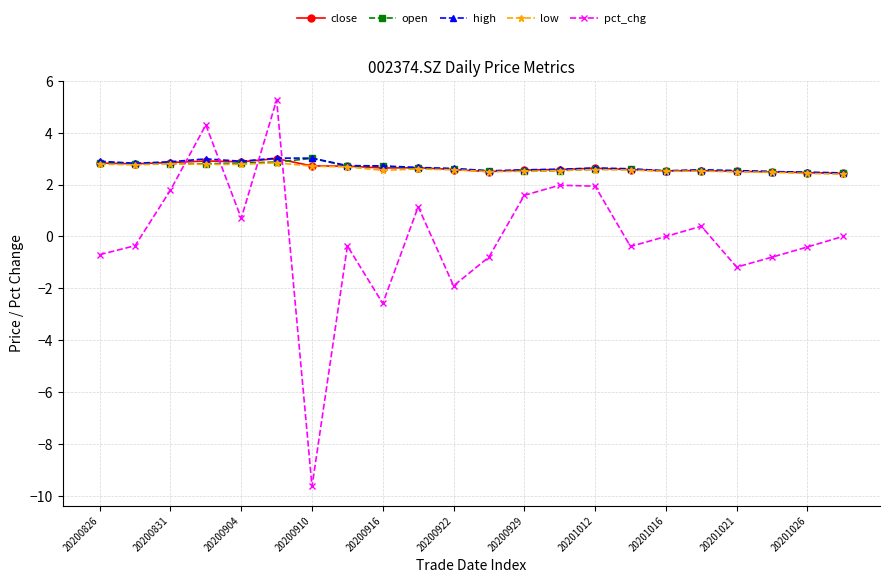

Does the chart display data point markers on the line(s)?

Yes